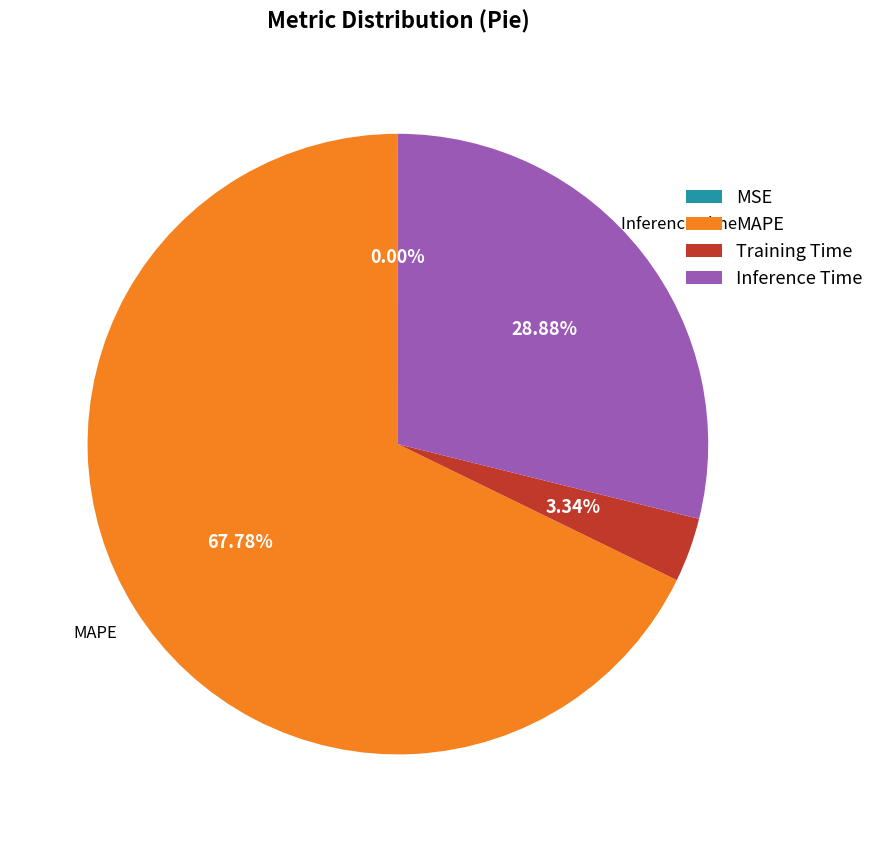

Is Inference Time the majority of the pie?

No